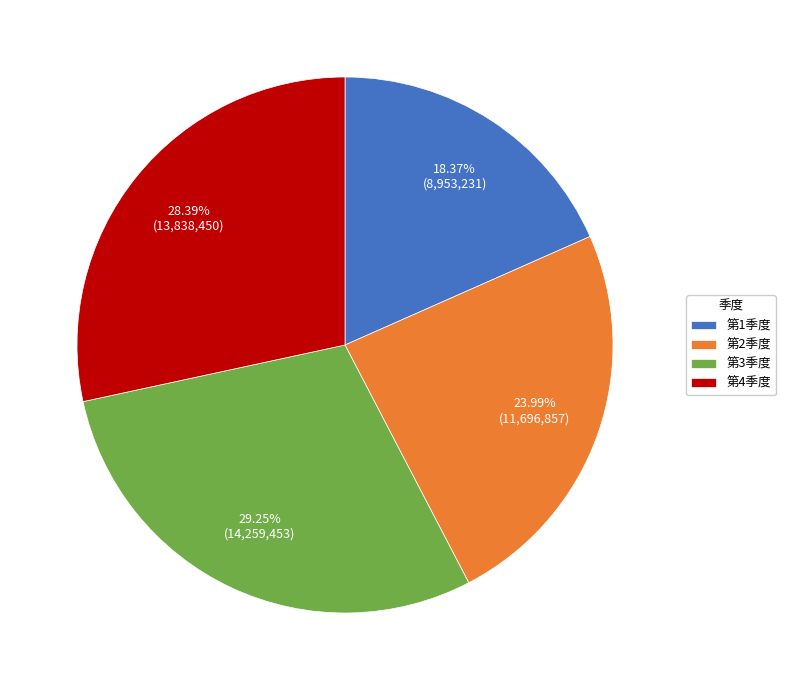

Is there a majority slice in this chart?

No